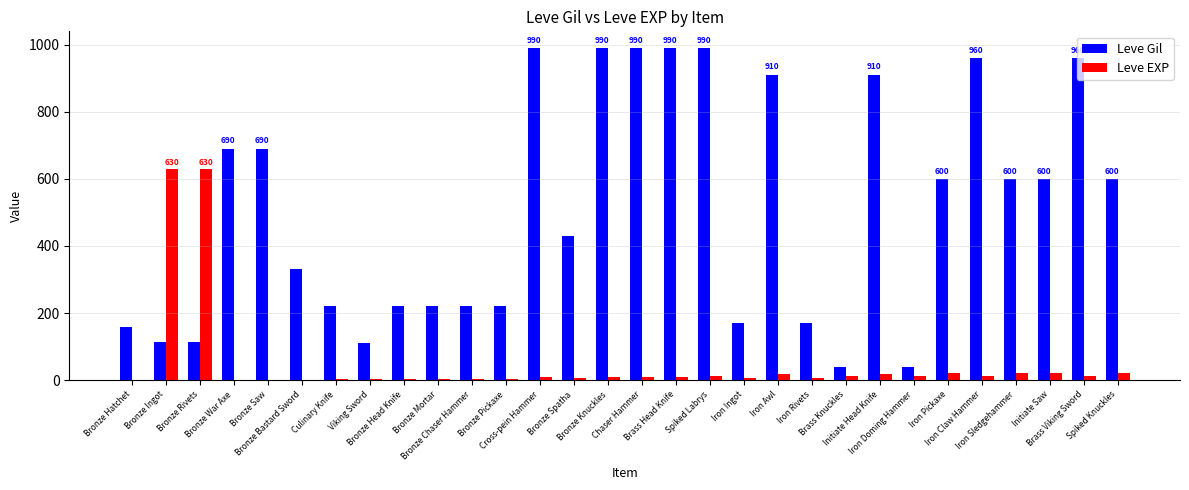

What is the sum of all Leve EXP values?

1534